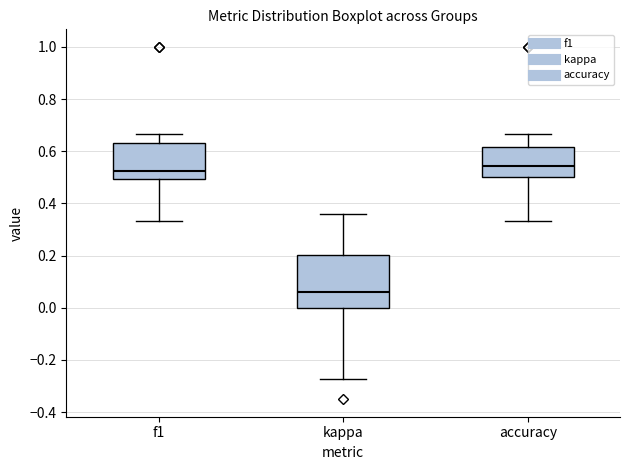

Reading left to right, transcribe this box plot: for each box, give where its median line is, the range the box spans, and where its two whiskers end, as read against the y-axis. The values are not printed on the chart, so give them approximately, as read against the axis.

f1: median 0.52, box 0.50 to 0.64, whiskers 0.34 to 0.66
kappa: median 0.06, box 0.00 to 0.20, whiskers -0.28 to 0.36
accuracy: median 0.54, box 0.50 to 0.62, whiskers 0.34 to 0.66